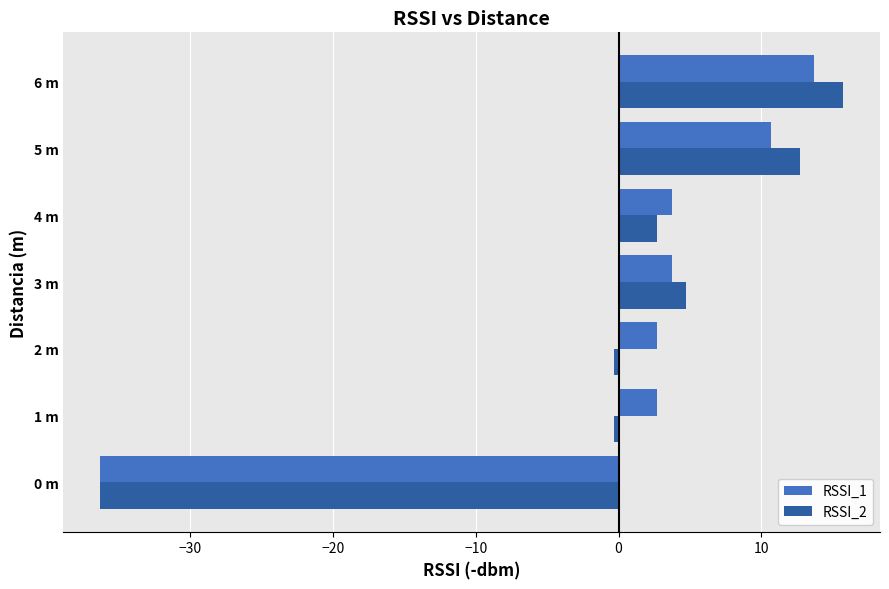

Is it true that RSSI_2 equals -36.3 at 0 m?

True